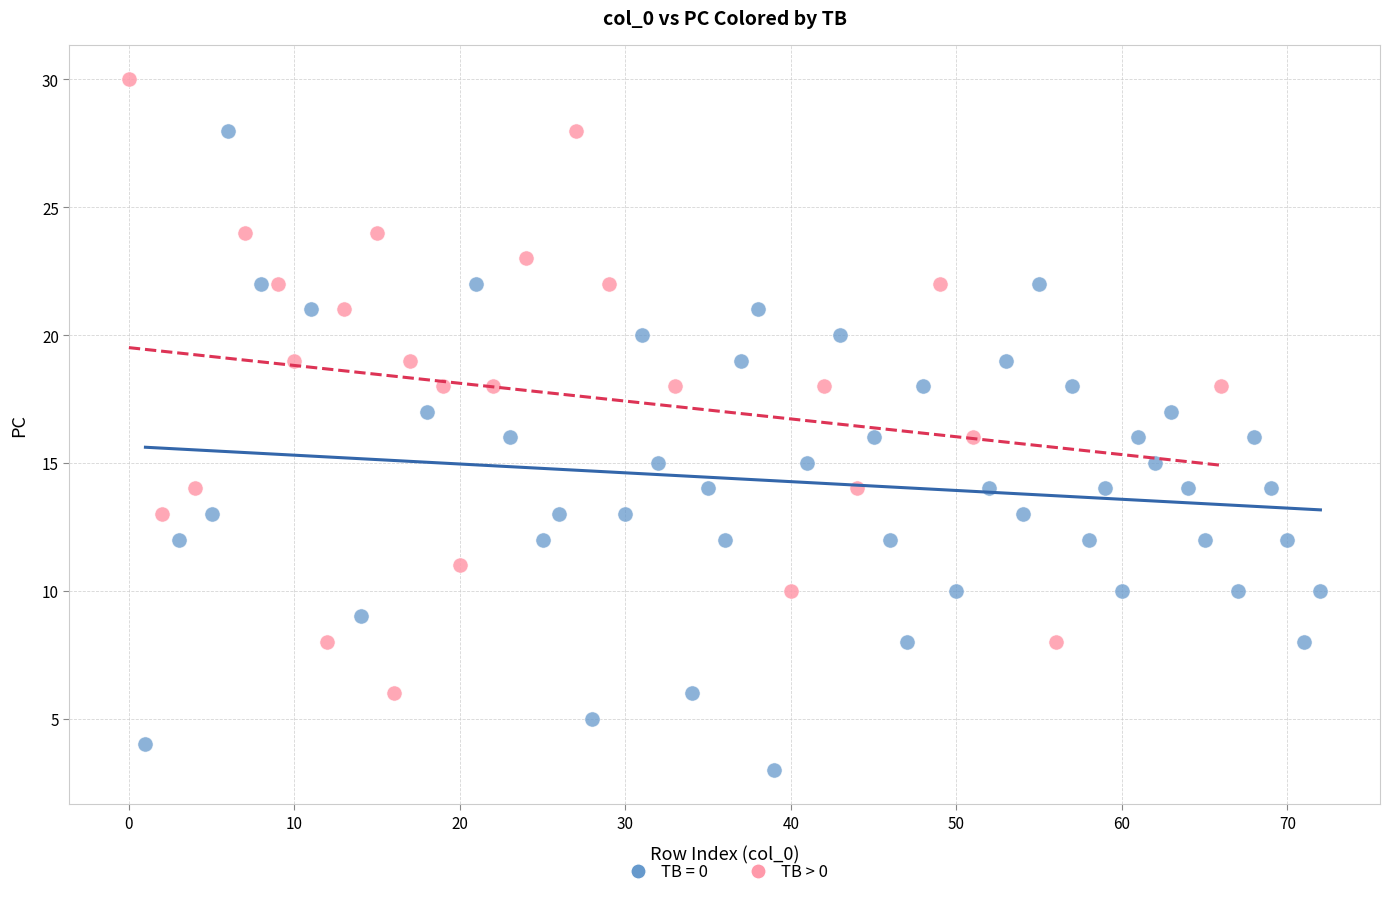

Which series reaches the maximum Y coordinate?

TB > 0